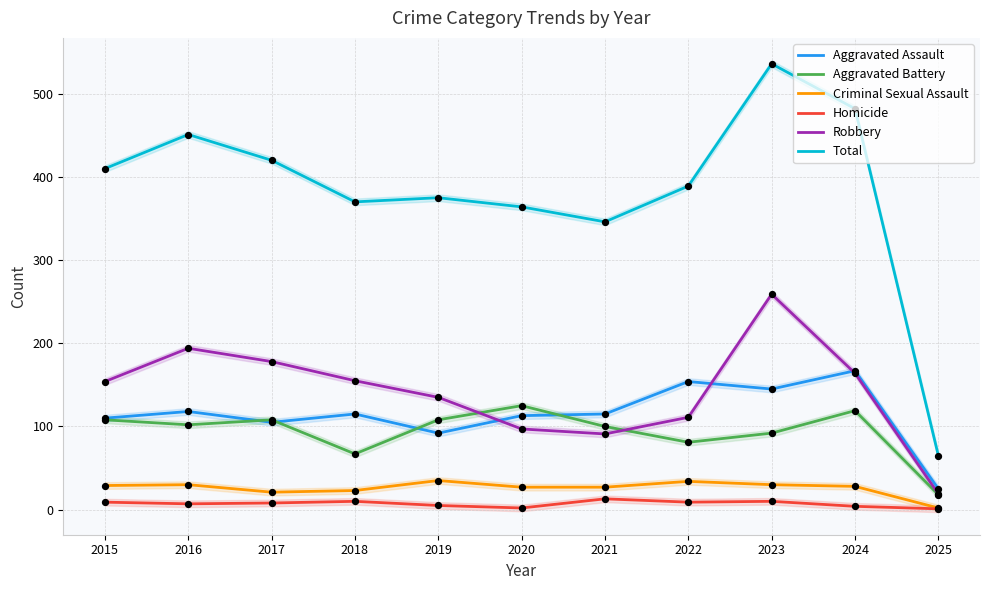

At how many categories does at least one series exceed 420?

3